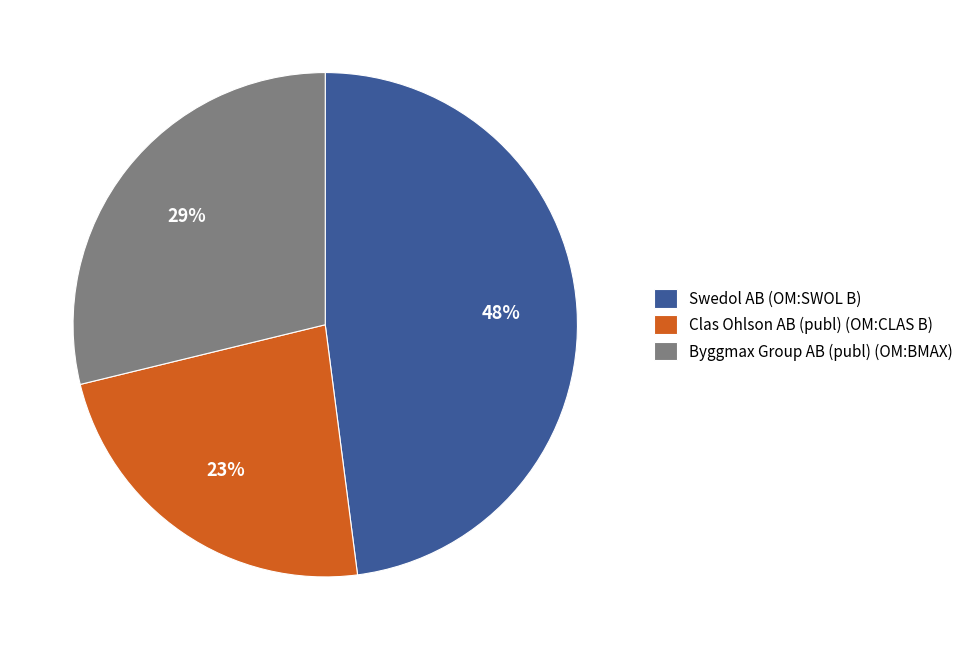

What percentage is the Byggmax Group AB (publ) (OM:BMAX) slice, to the nearest percent?

29%